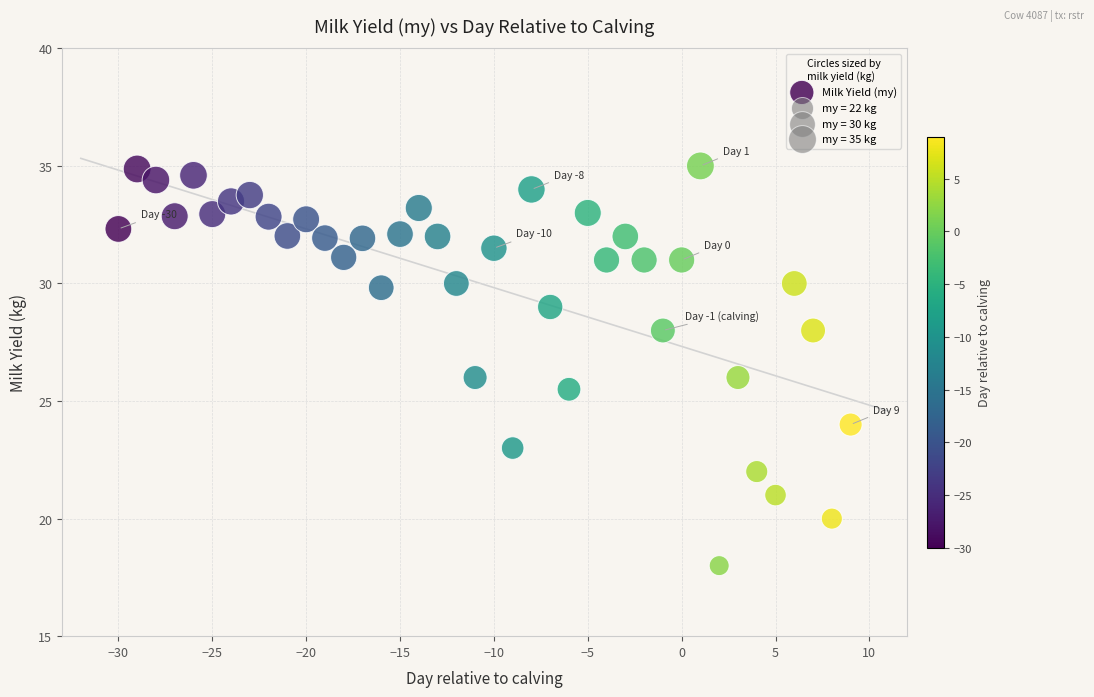

What is the range of X values (max minus min)?

39.0